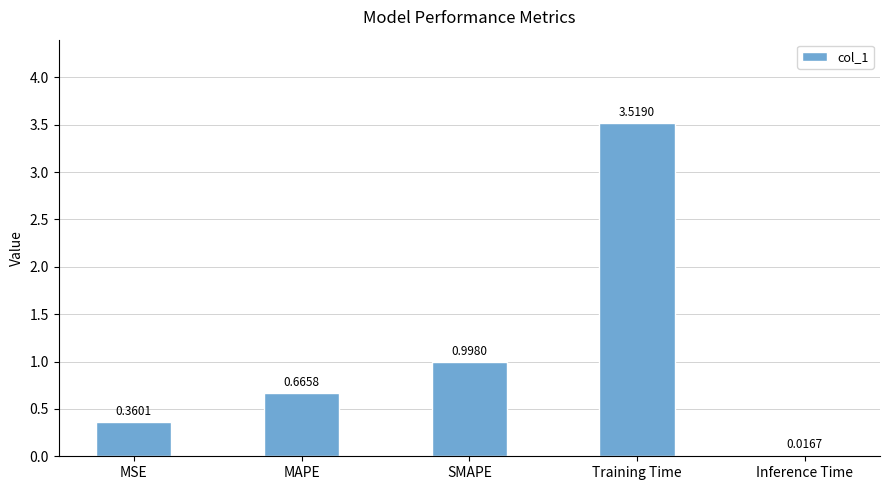

What is the change in value from MSE to Inference Time?

-0.3